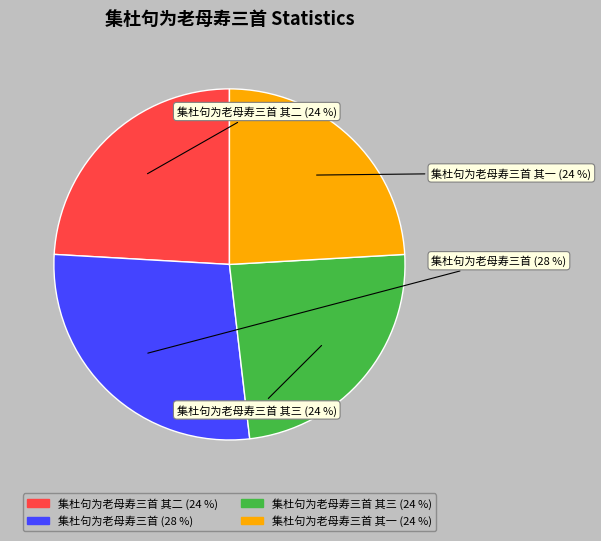

Does any single category account for the majority?

No